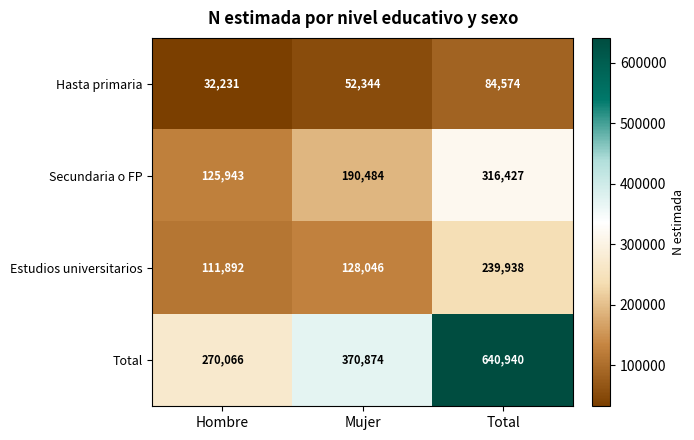

What is the sum of all Total values?

1281880